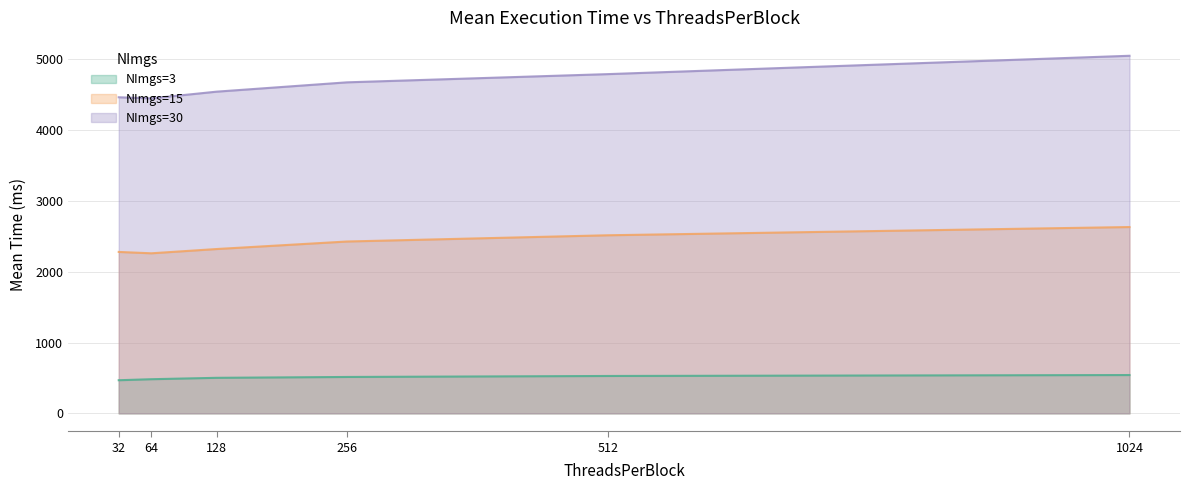

How many values in the NImgs=15 series exceed 2426?

3